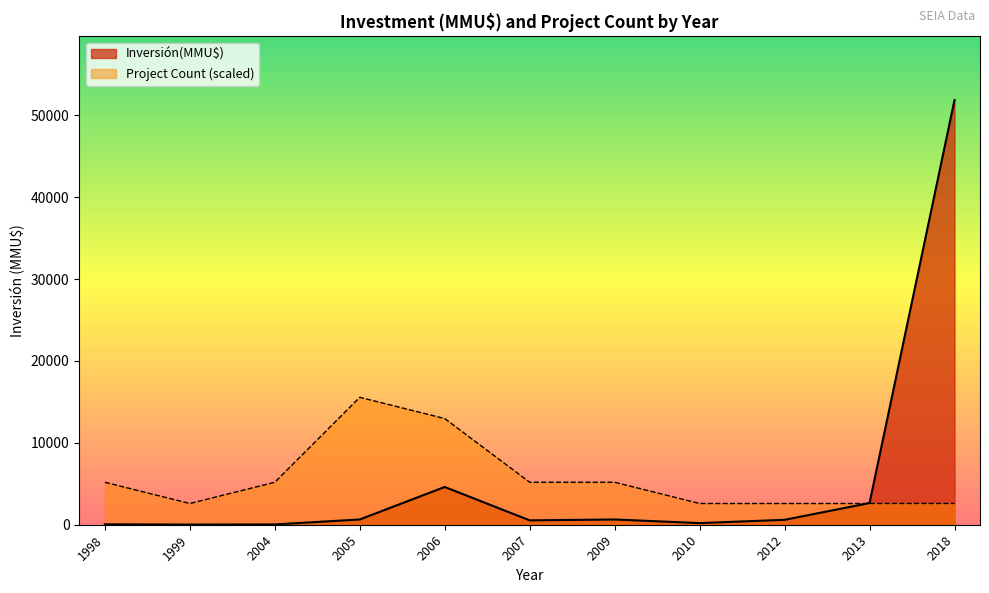

What is the maximum value shown in the chart?

51860.0